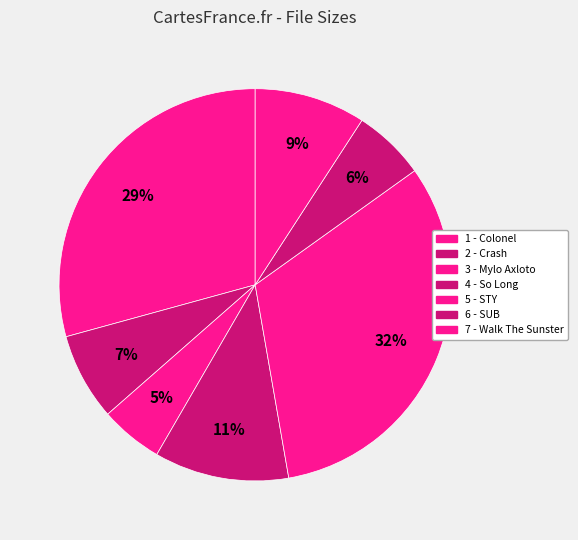

How many slices are in this pie chart?

7